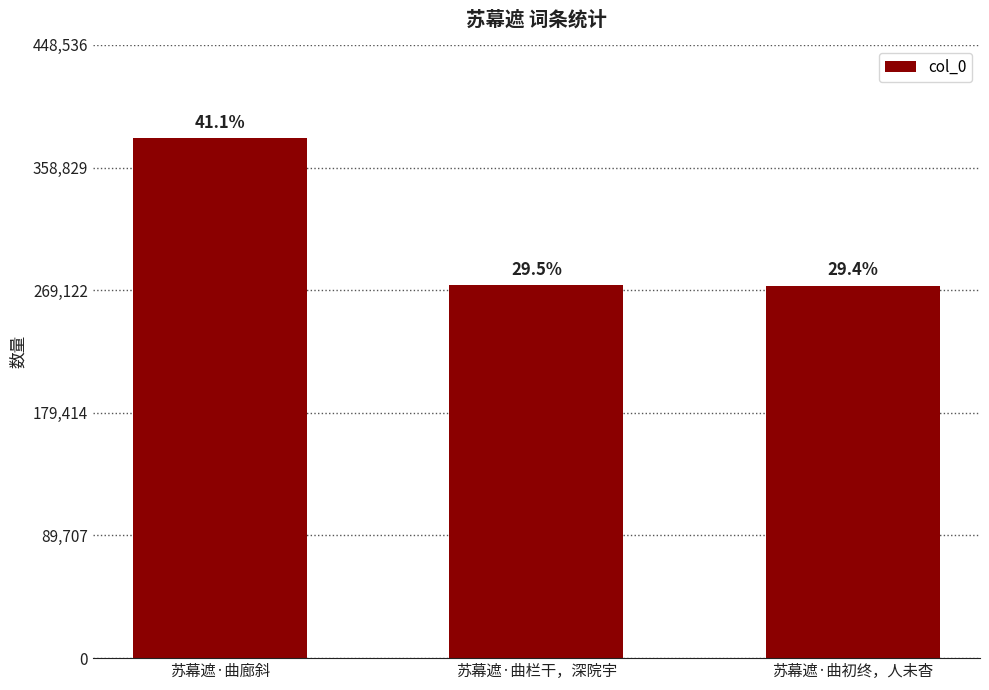

True or false: the data shows 380116 at 苏幕遮·曲廊斜.

True